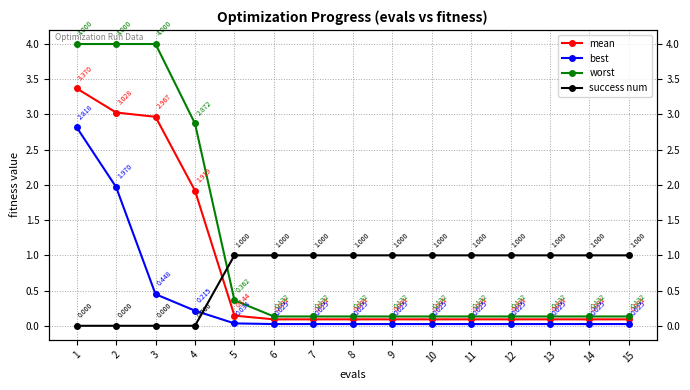

Which has a higher value, 4 or 15?

4